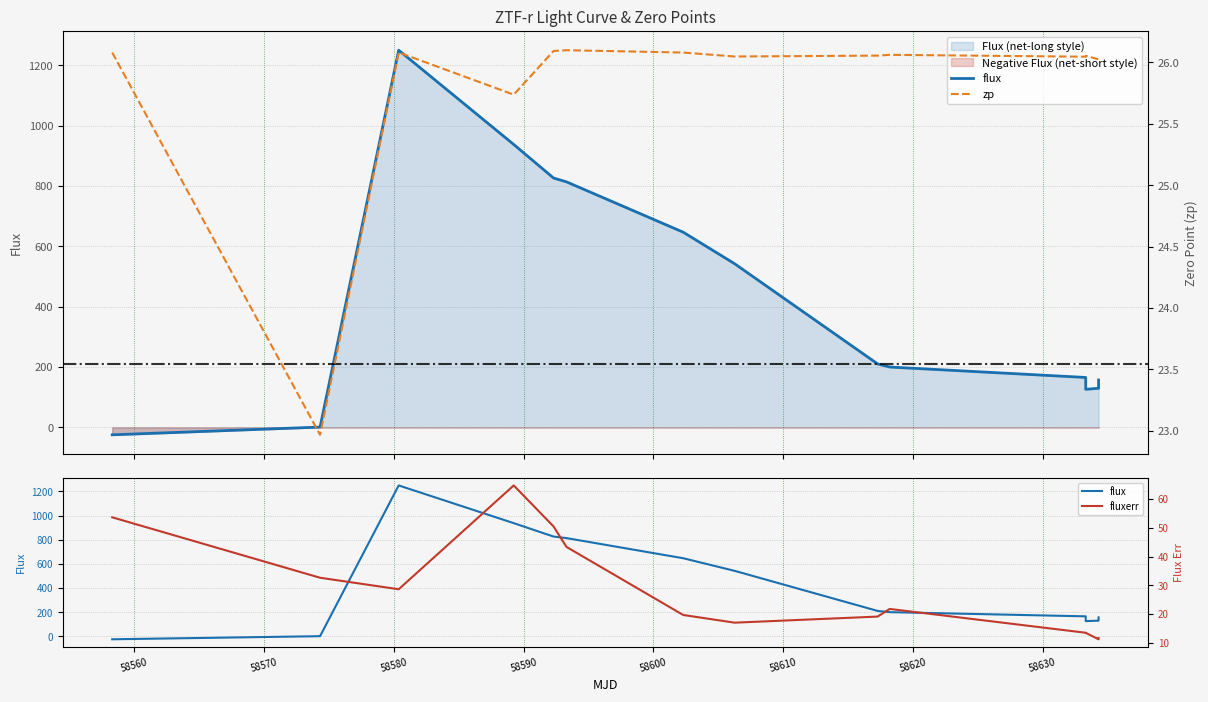

True or false: flux has more than 2 interior local peaks.

False